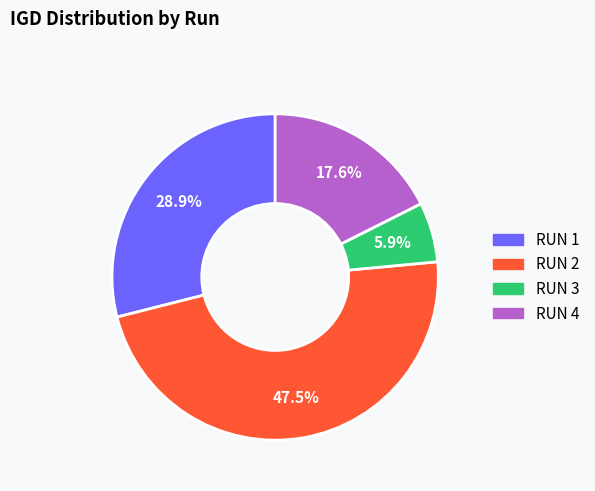

To the nearest percent, what percentage of the pie is RUN 3?

6%